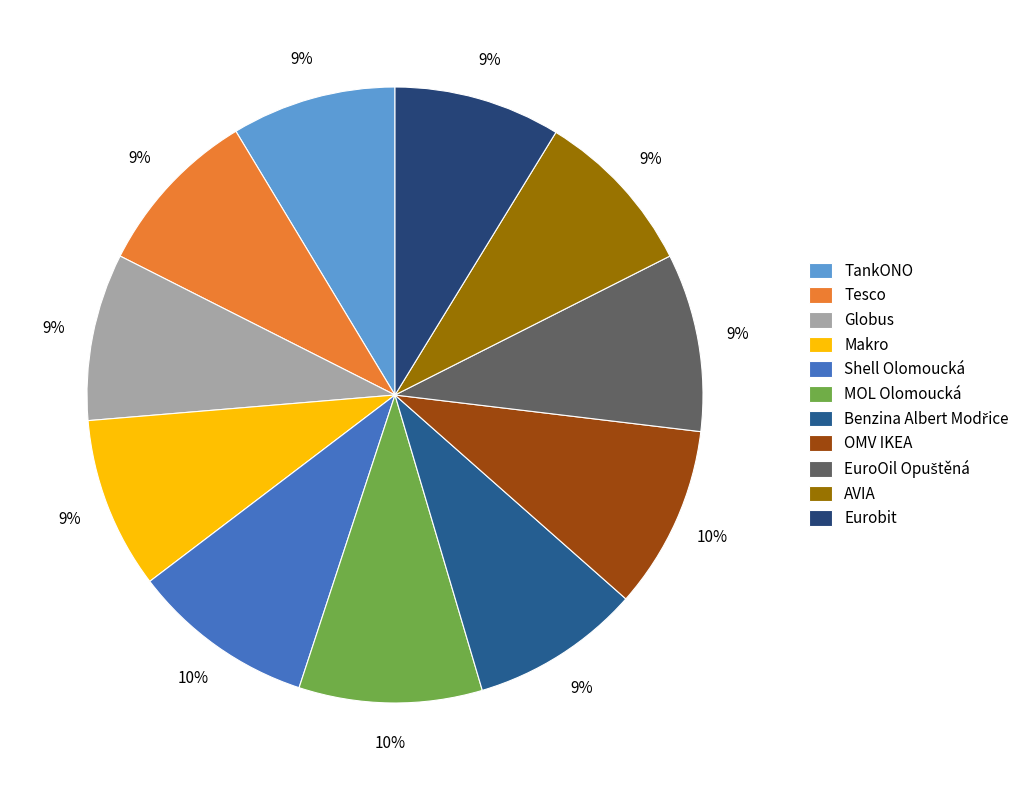

Which category has the smallest portion of the pie?

TankONO